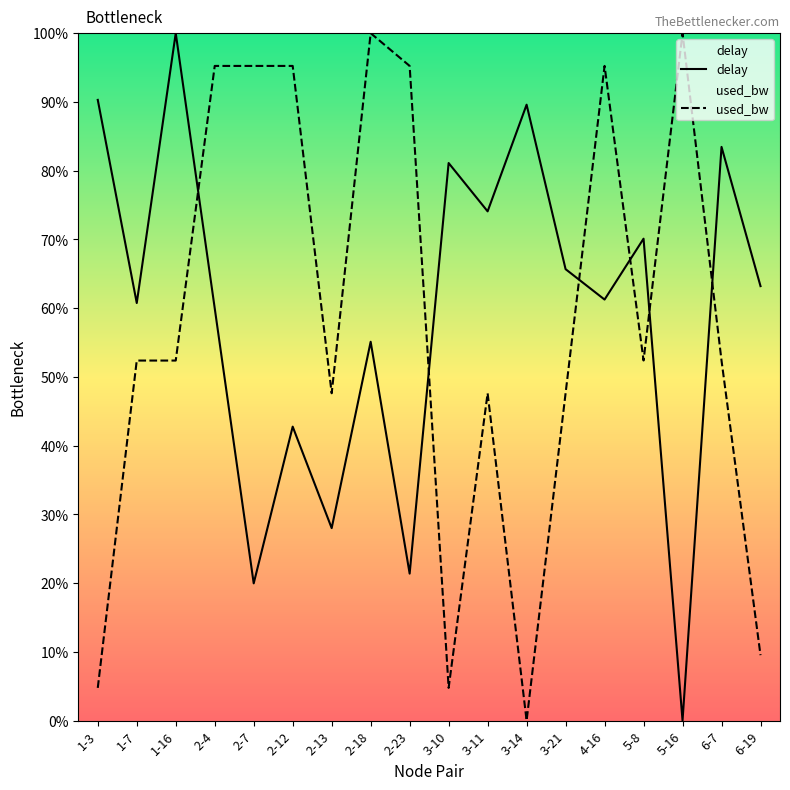

What is the label of the 3rd point from the left?

1-16